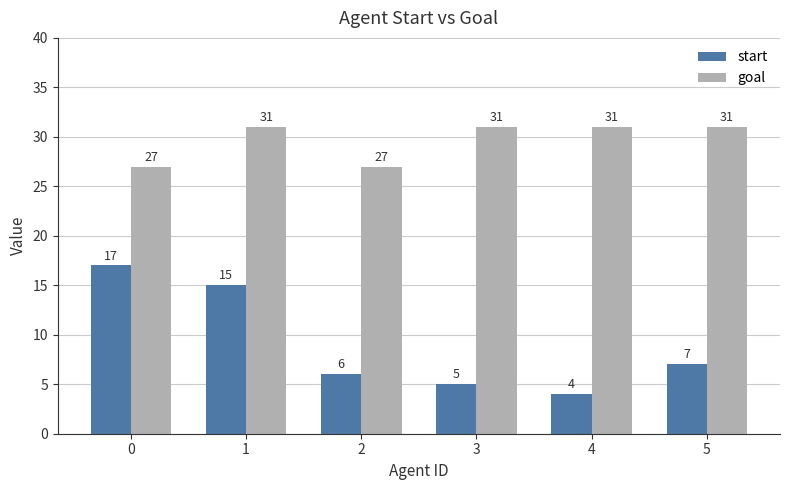

What is the value of the goal bar at the 3rd from the left?

27